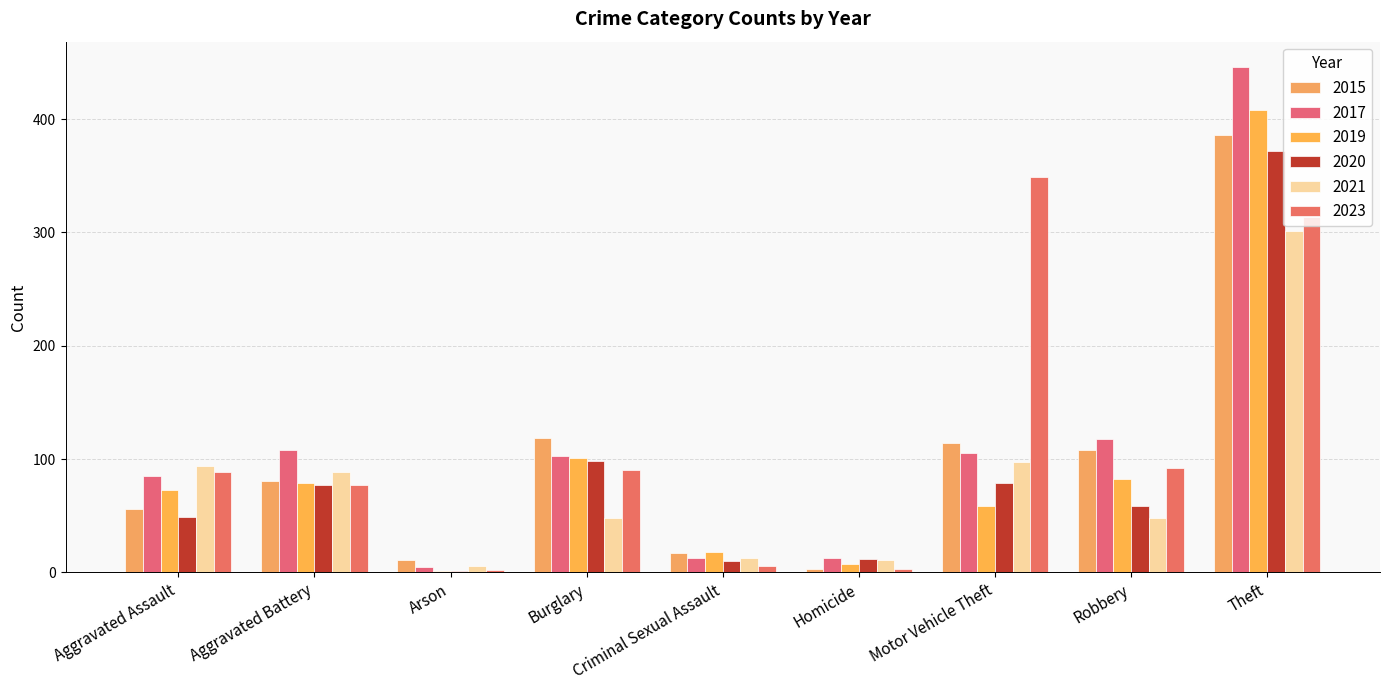

Read the 2017 value at Burglary, to the nearest 5.

105